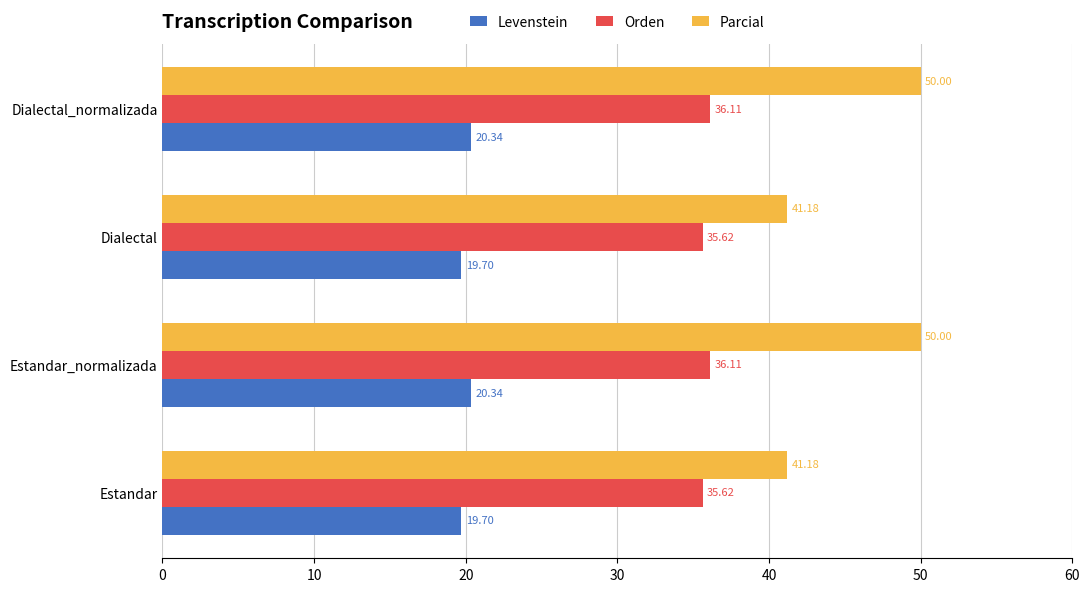

At Dialectal, list the series in order from smallest to largest.

Levenstein, Orden, Parcial